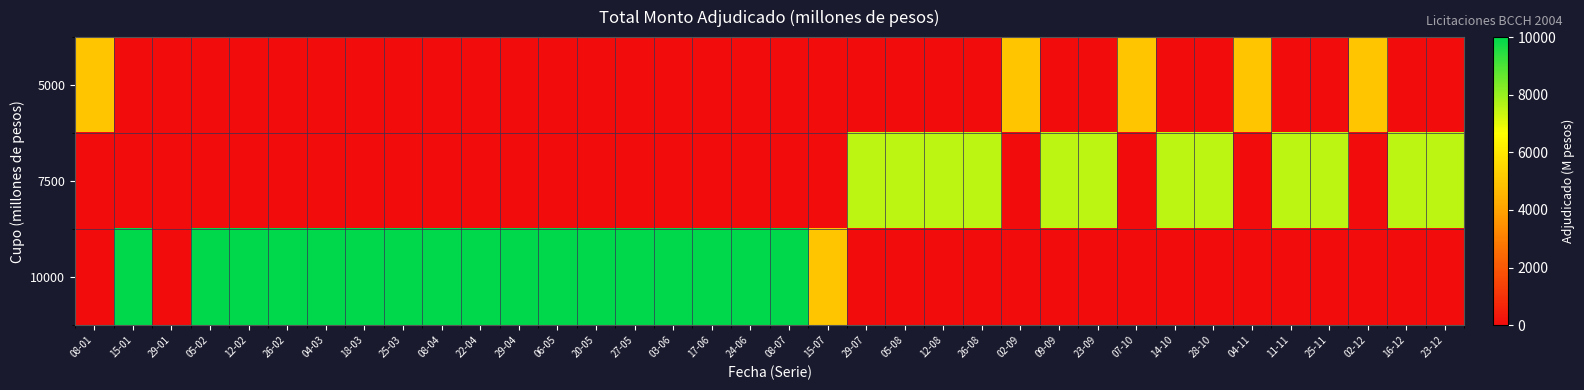

Rank the series at 11-11 from lowest to highest value.

5000, 10000, 7500